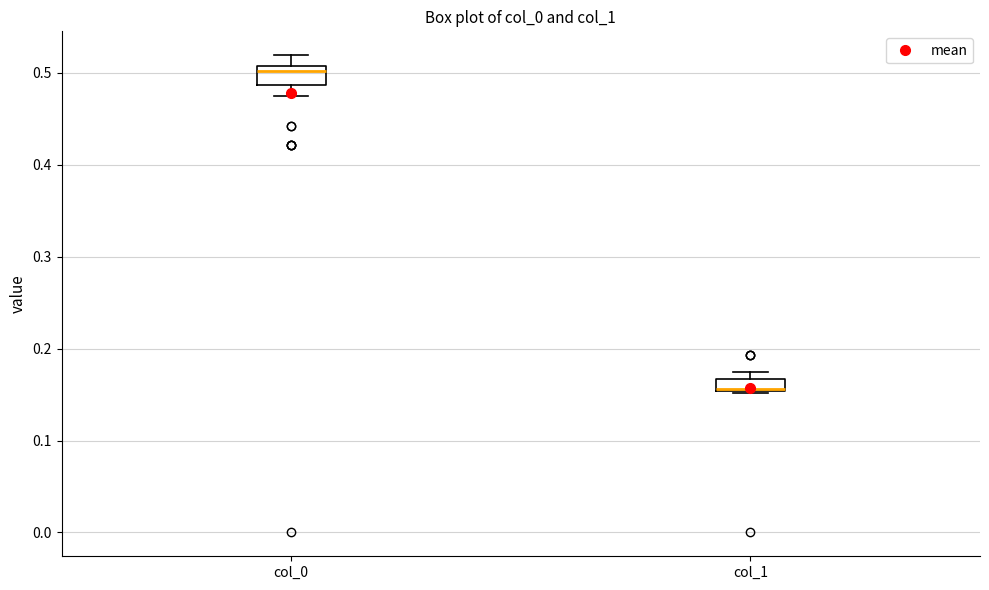

Where is the lower edge of the box for col_1 on the y-axis? The values are not printed on the chart, so give them approximately, as read against the axis.

0.15